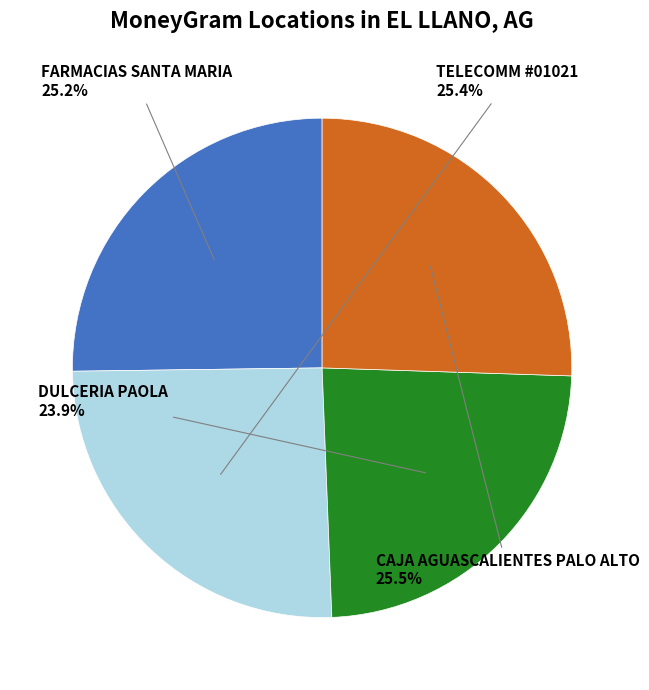

To the nearest percent, what portion does FARMACIAS SANTA MARIA represent?

25%